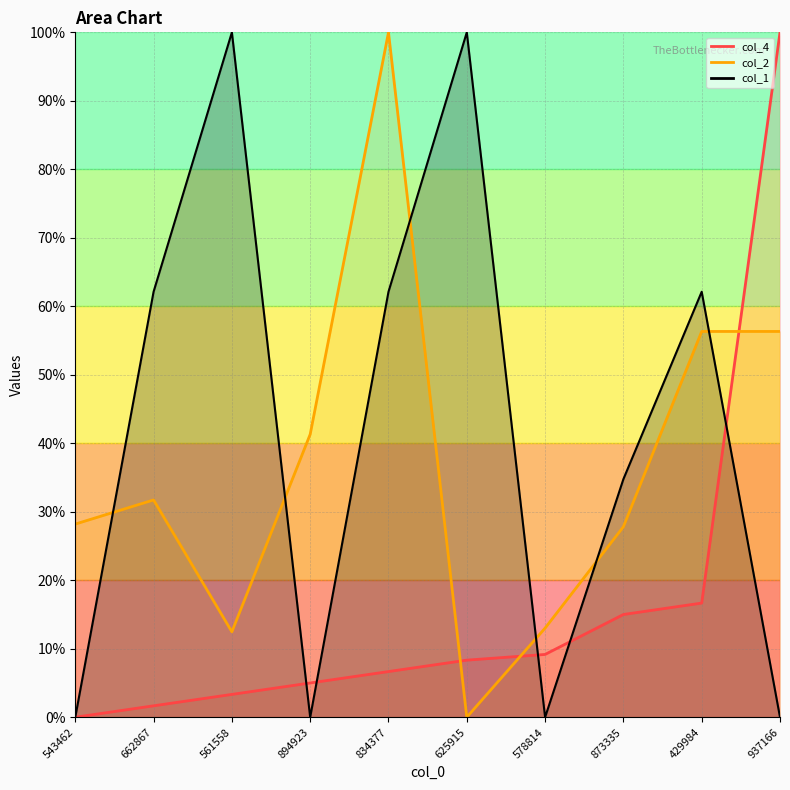

Where is col_1 nearest to the value 50?

662867